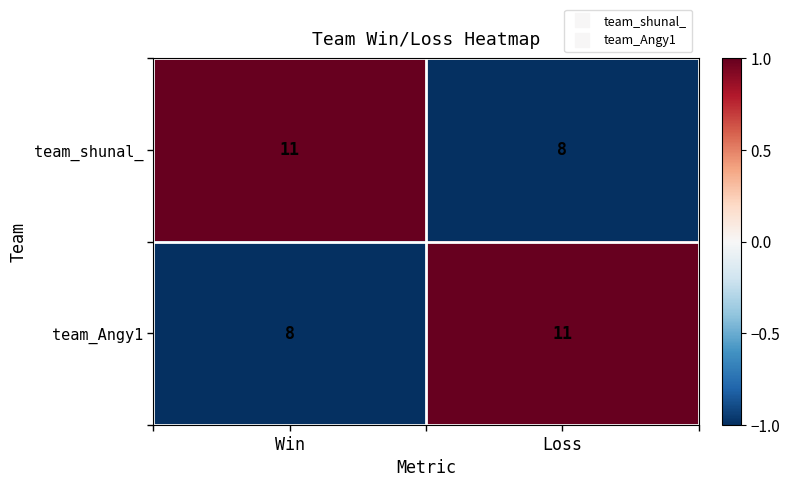

Count the number of data series in this chart.

2